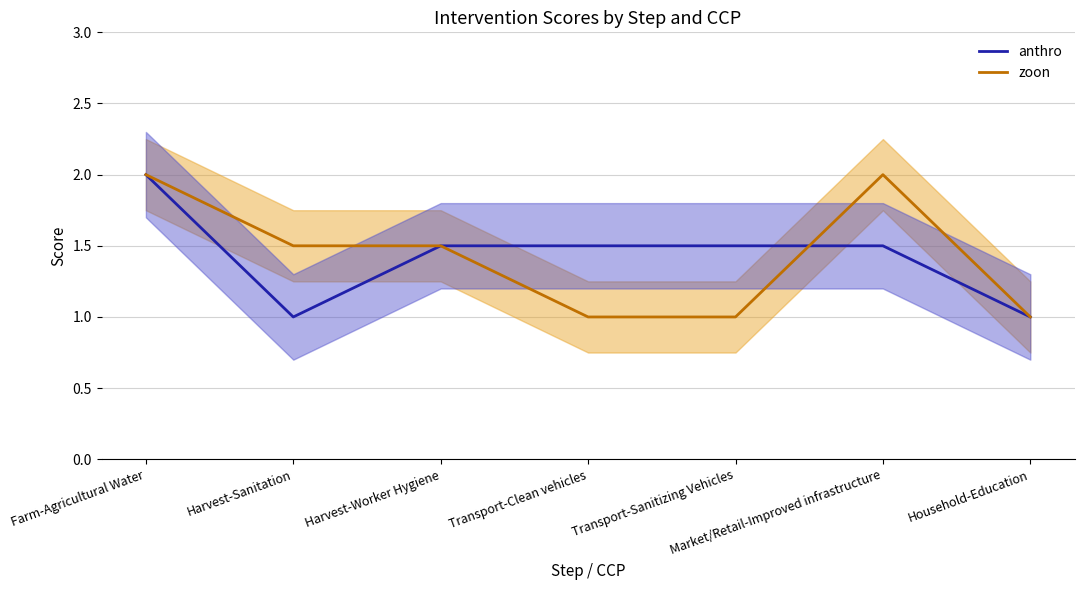

What is the difference between the maximum and second lowest values in the zoon series?

1.0